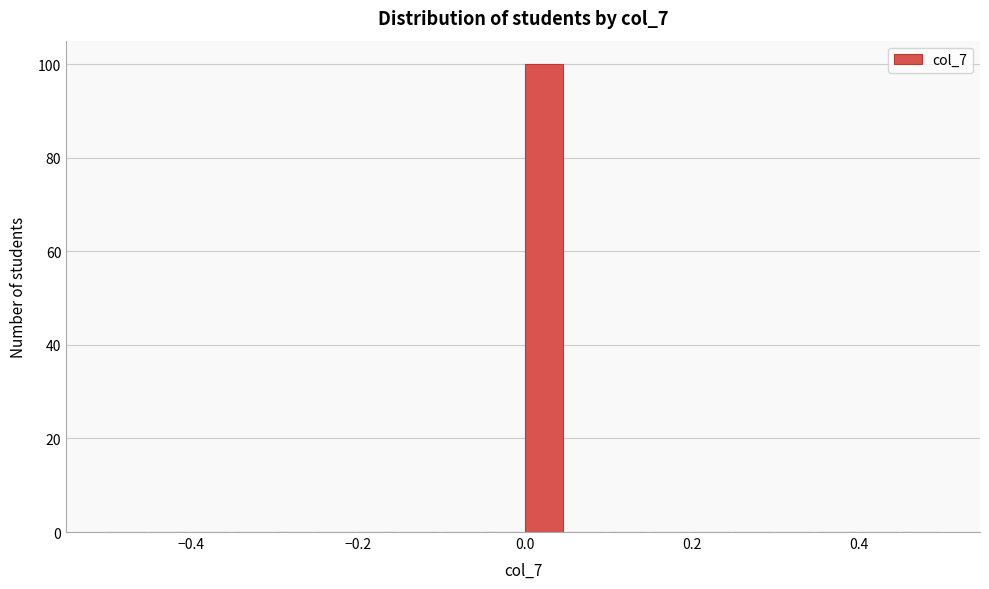

Read against the x-axis, roughly where is the centre of the tallest bar?

0.02